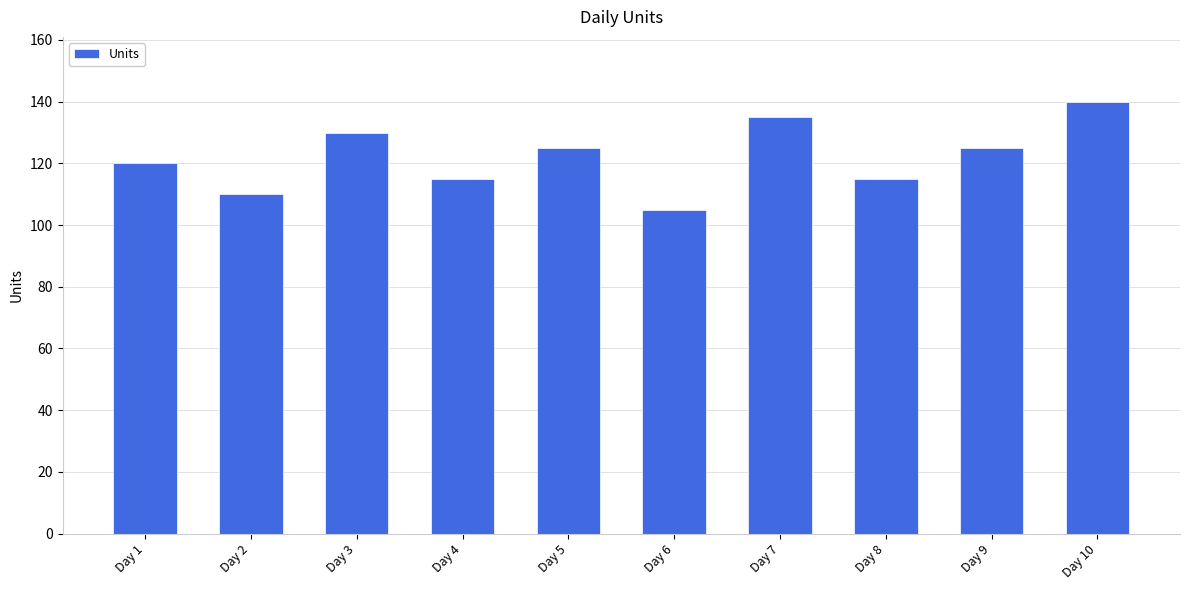

At which category does the chart reach its minimum across all series?

Day 6